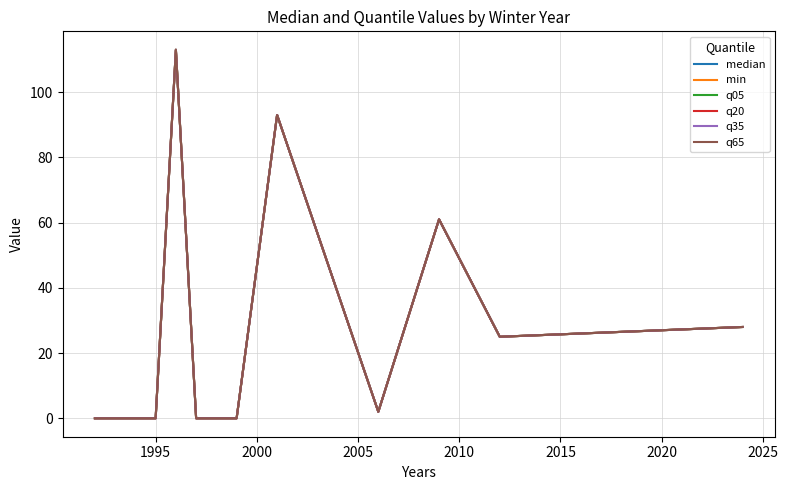

Which series has the largest range (max minus min)?

median